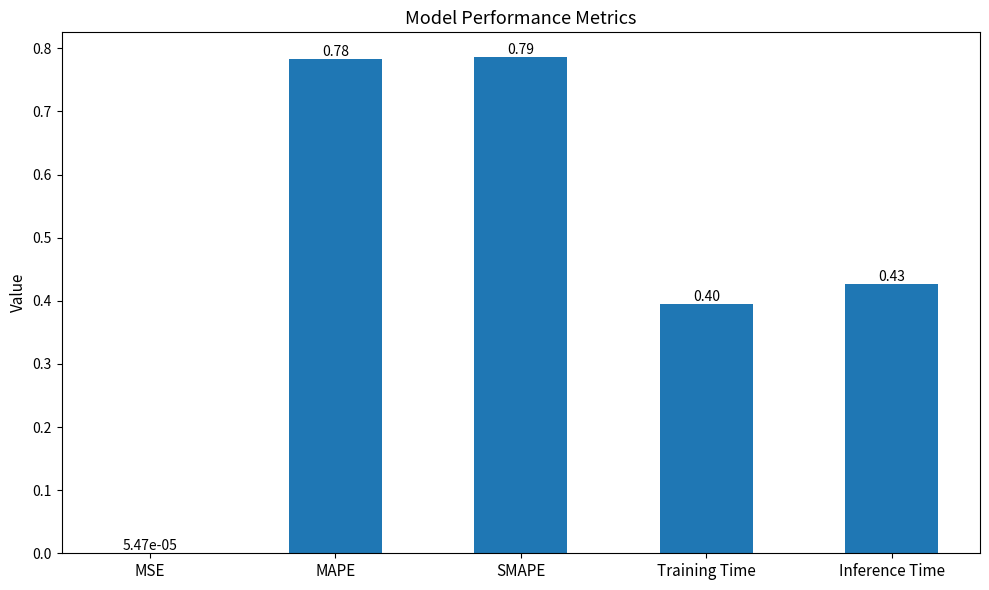

Are the bars horizontal?

No